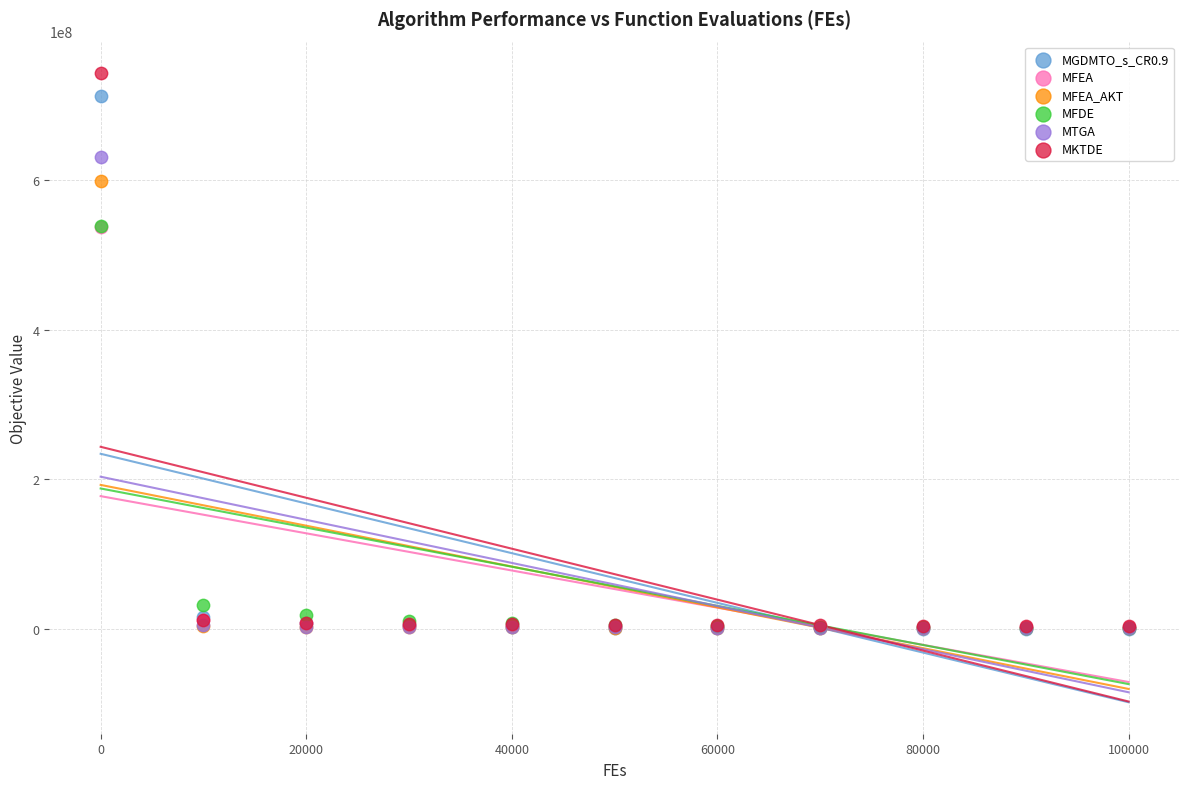

Which series reaches the maximum Y coordinate?

MKTDE